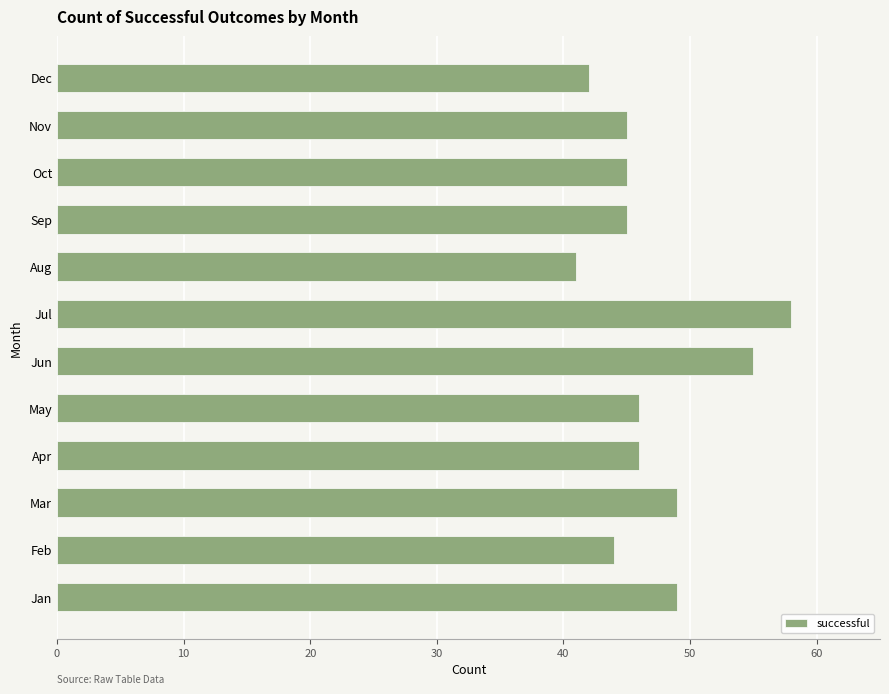

Is it true that the value at Apr is 17?

False